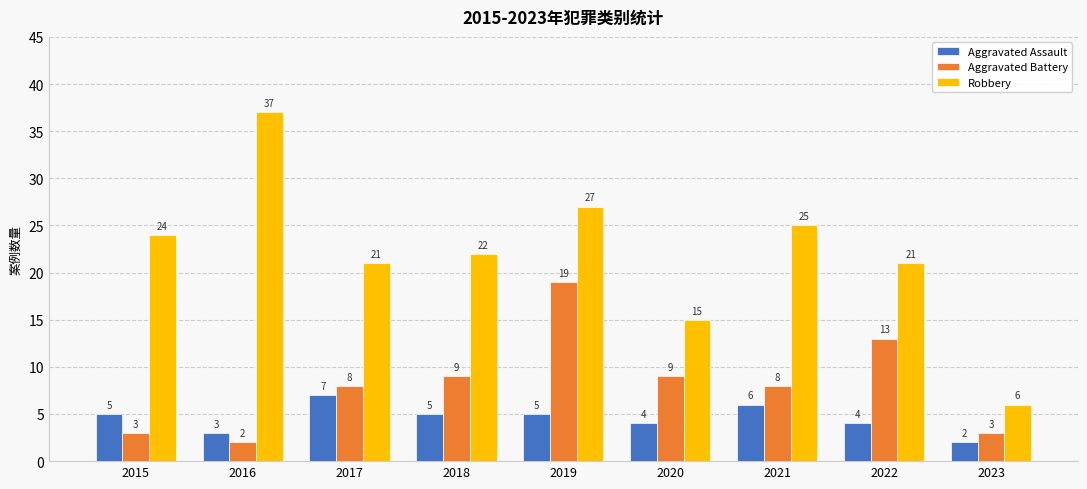

What is the difference between the maximum and minimum values in the Aggravated Battery series?

17